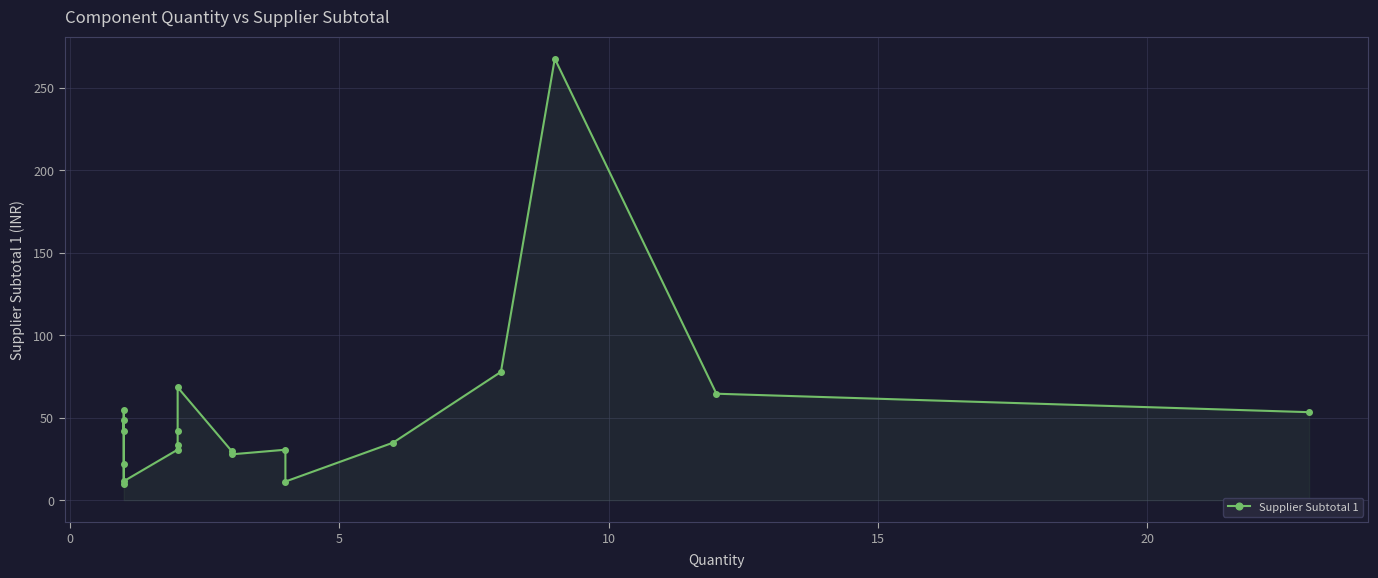

What is the average value?

50.6